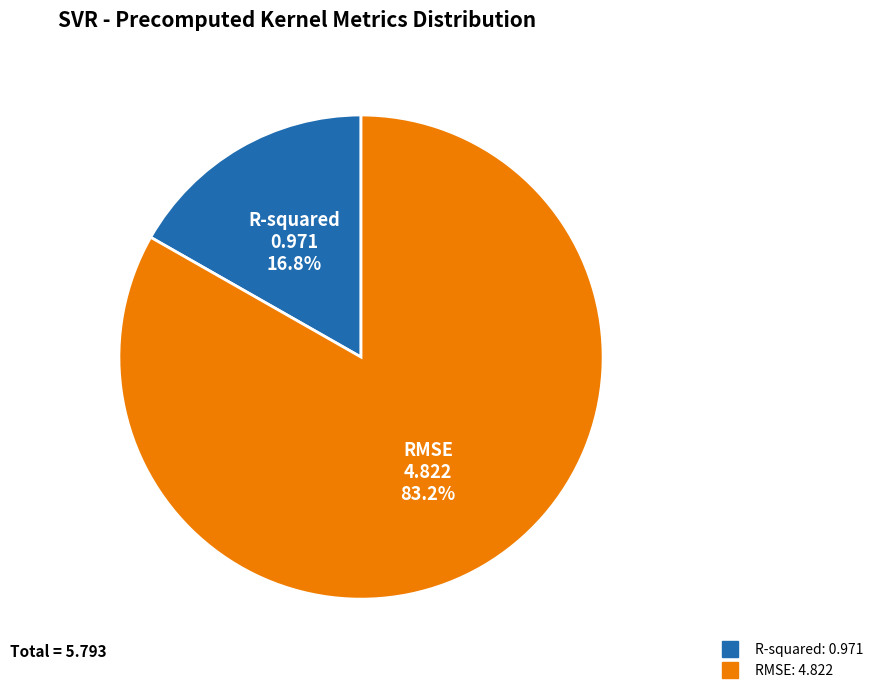

To the nearest percent, what is the average slice percentage?

50%